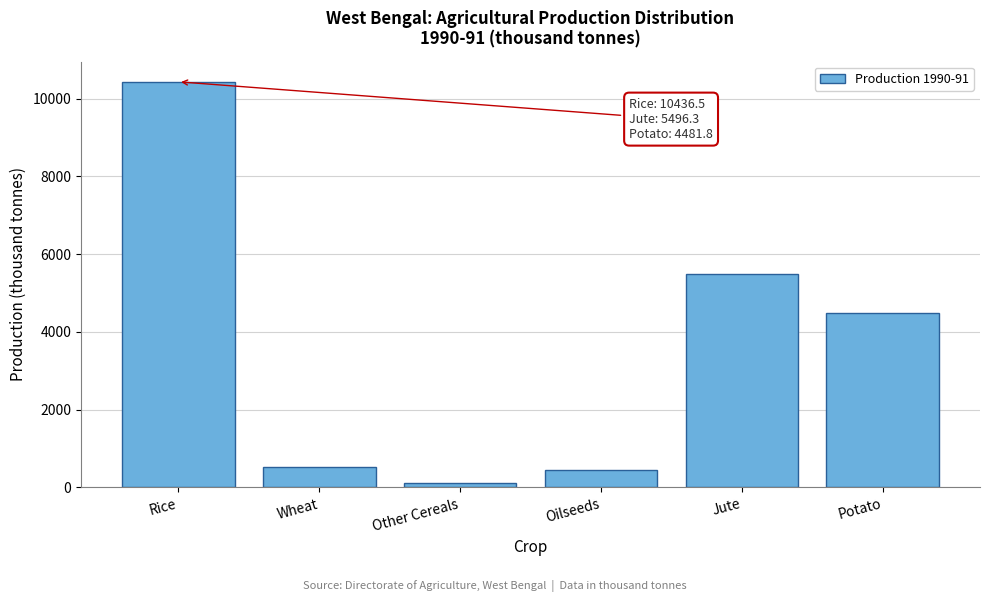

Reading left to right, list all the values displayed in this chart.

Rice=10436.5	Wheat=530.2	Other Cereals=110.0	Oilseeds=453.3	Jute=5496.3	Potato=4481.8